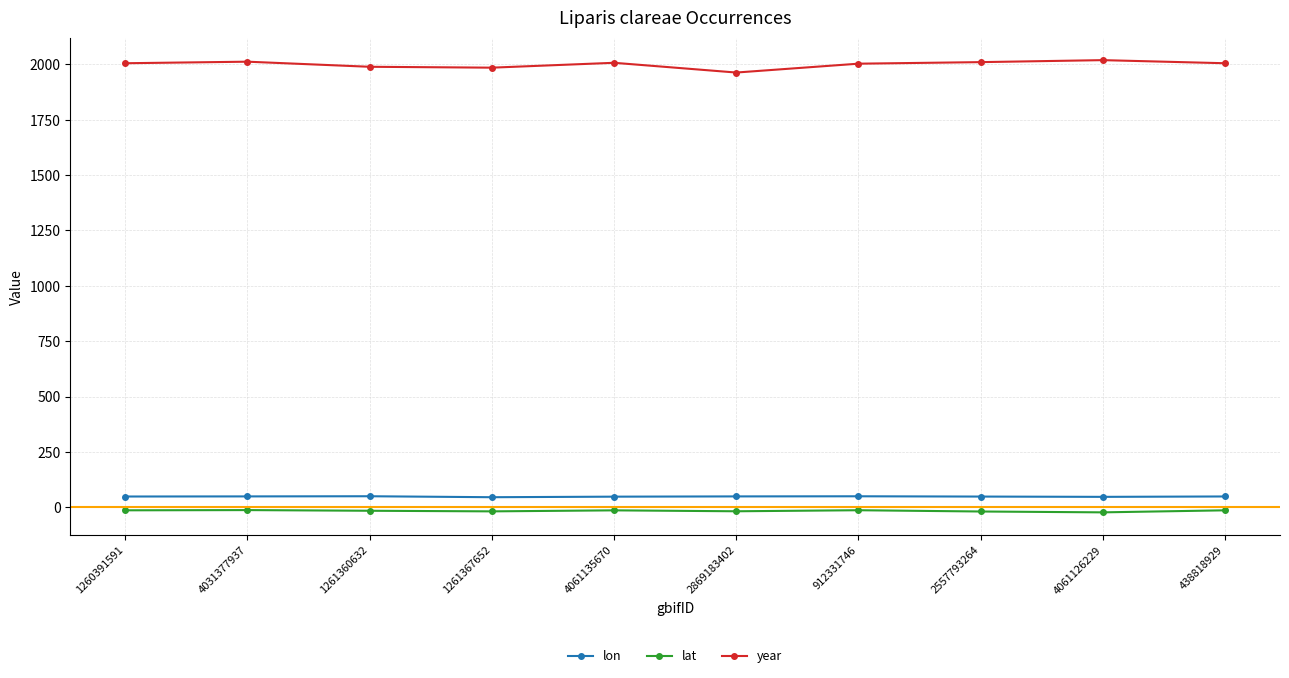

True or false: year and lon cross at least once.

False